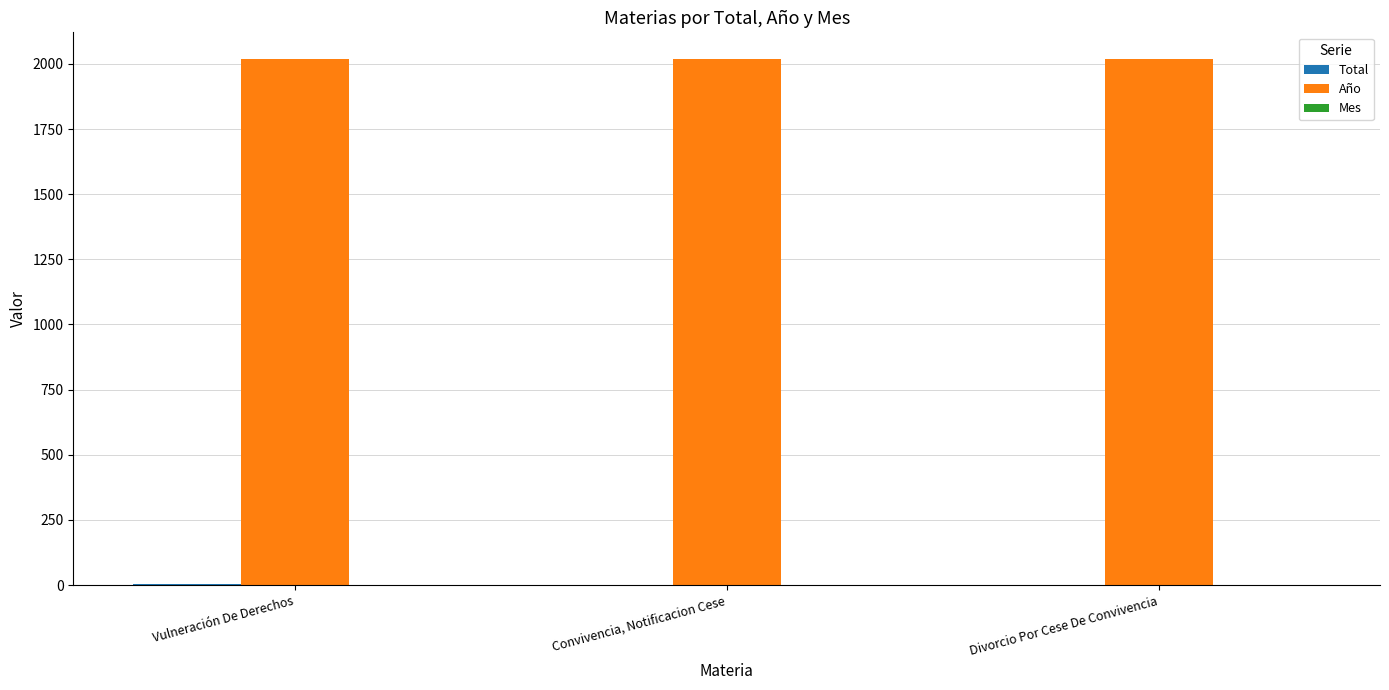

What is the sum of all Año values?

6060